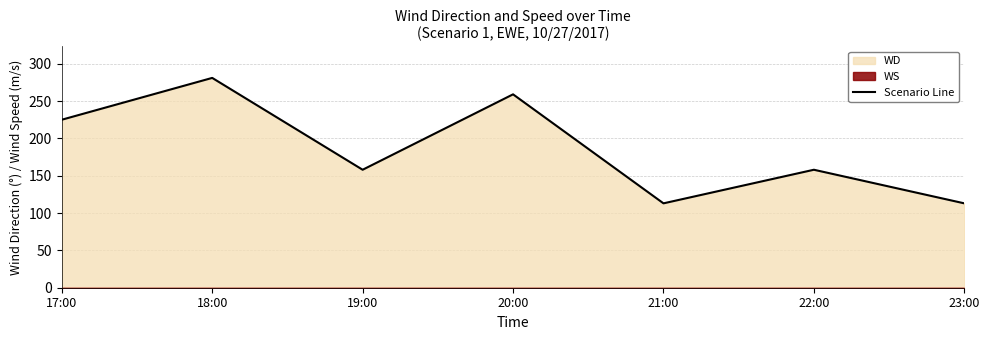

Where is the first local minimum?

19:00